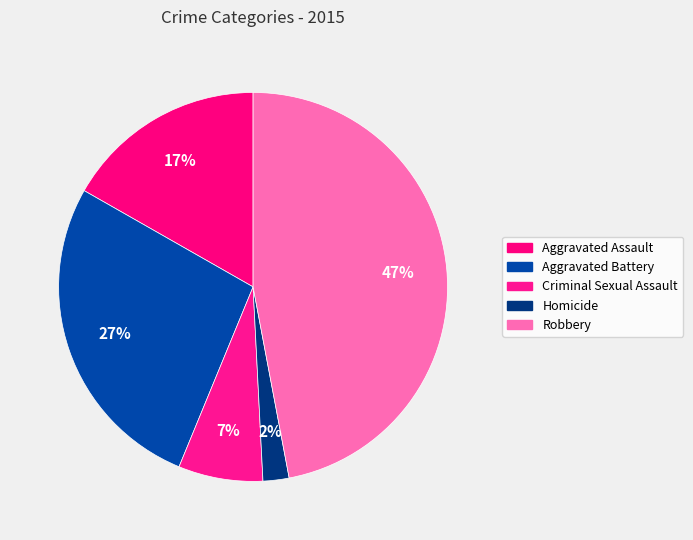

Does Robbery account for over 50% of the chart?

No